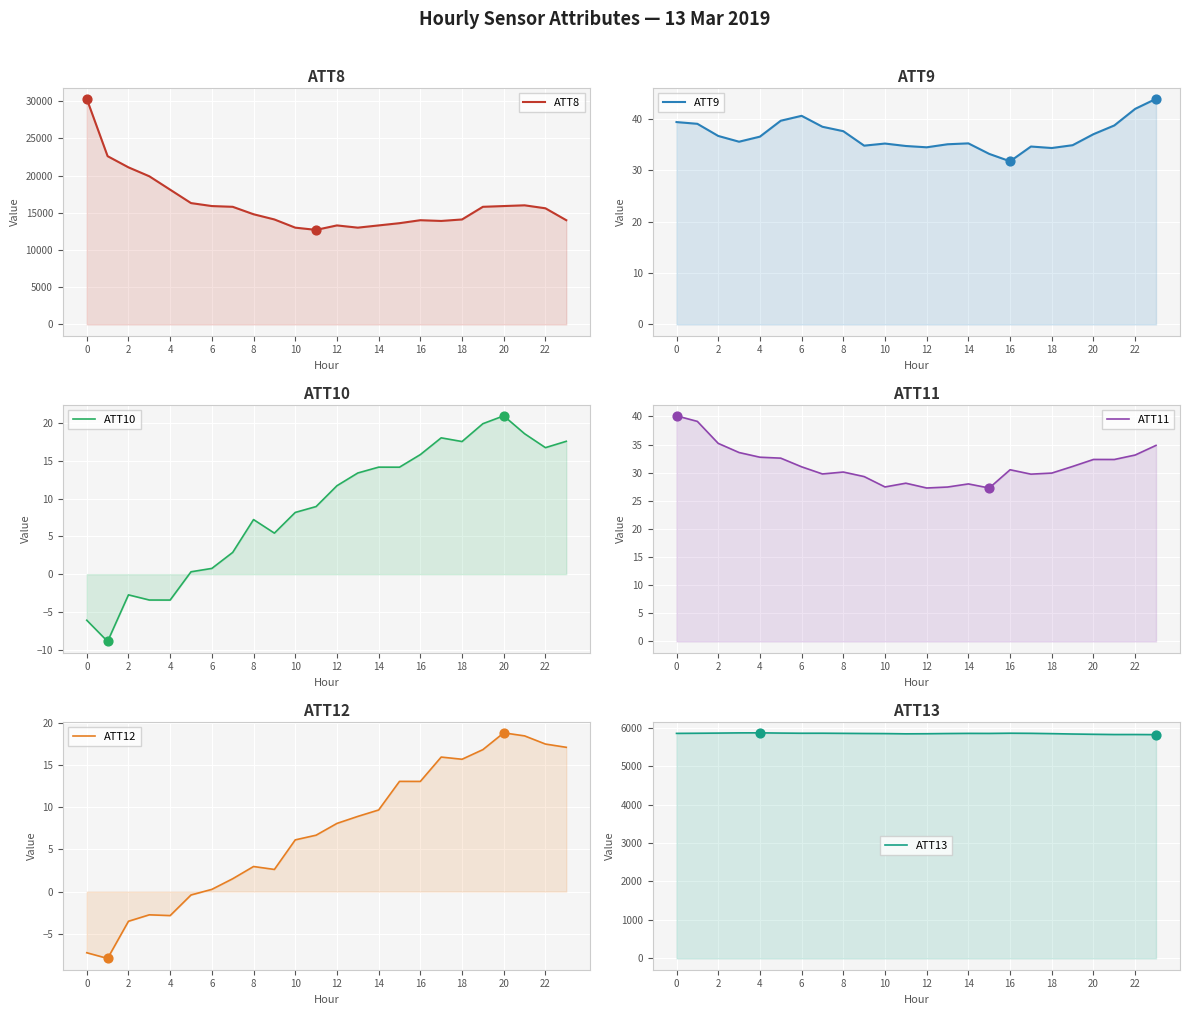

Which series reaches the minimum Y coordinate?

ATT10